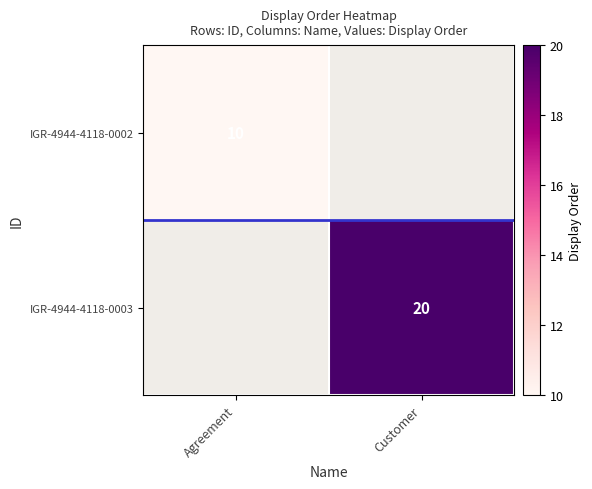

The IGR-4944-4118-0003 series shows 33 at Customer. True or false?

False